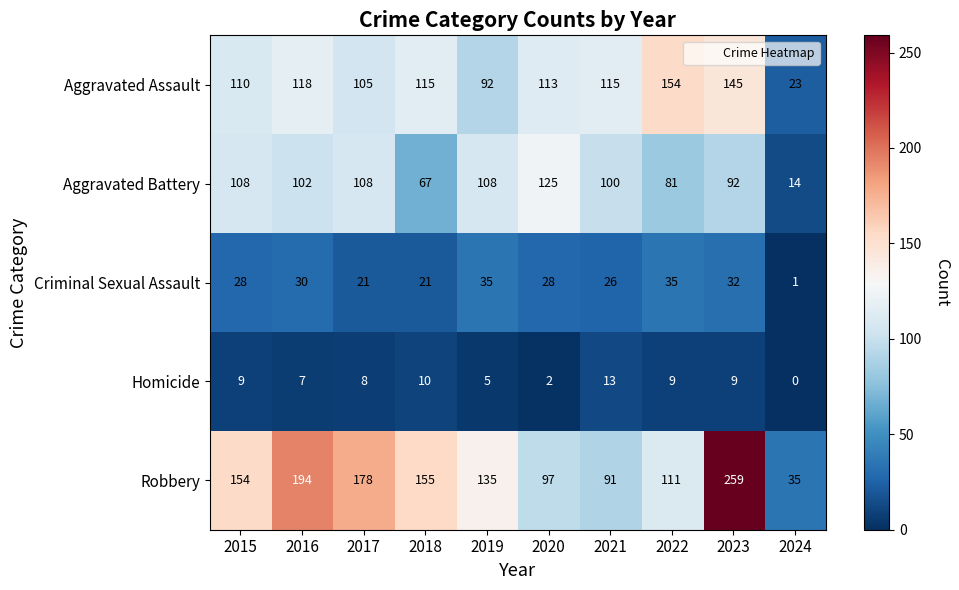

At which label is Aggravated Battery closest to 69?

2018